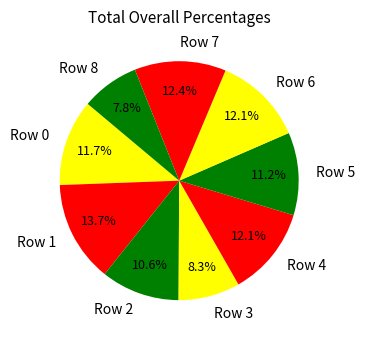

What is the largest slice in the pie chart?

Row 1